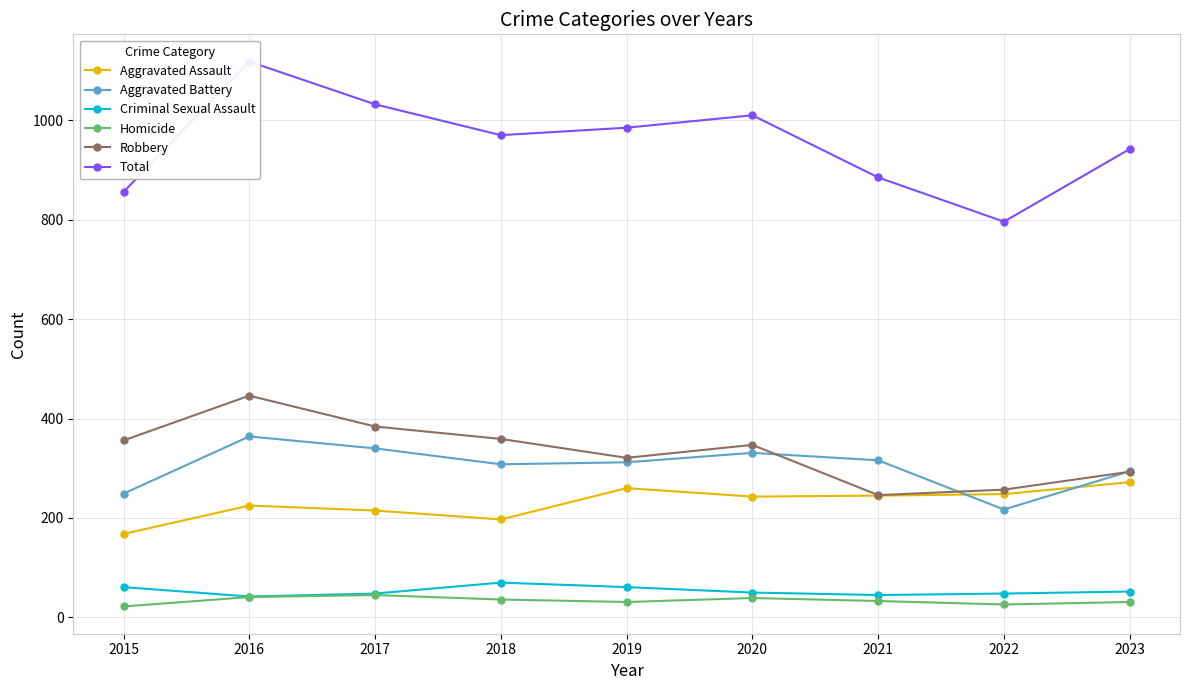

What are all the series names shown in the legend?

Aggravated Assault, Aggravated Battery, Criminal Sexual Assault, Homicide, Robbery, Total